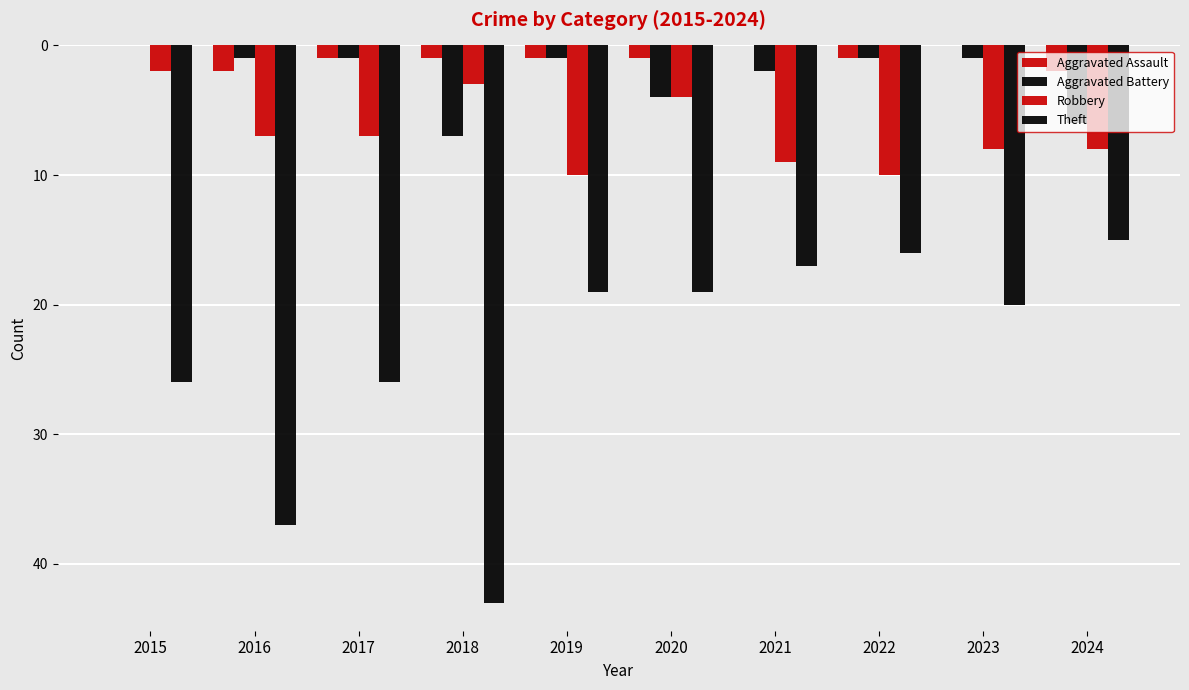

Reading right to left, list all the values displayed in this chart.

Aggravated Assault: -2	0	-1	0	-1	-1	-1	-1	-2	0
Aggravated Battery: -6	-1	-1	-2	-4	-1	-7	-1	-1	0
Robbery: -8	-8	-10	-9	-4	-10	-3	-7	-7	-2
Theft: -15	-20	-16	-17	-19	-19	-43	-26	-37	-26